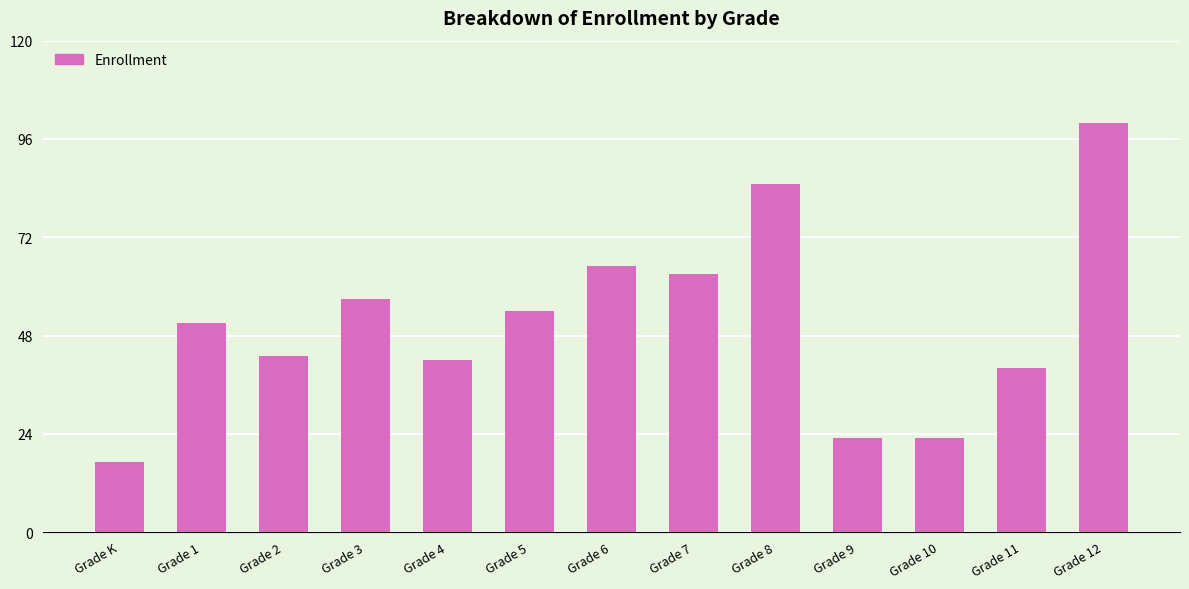

What is the greatest value displayed?

100